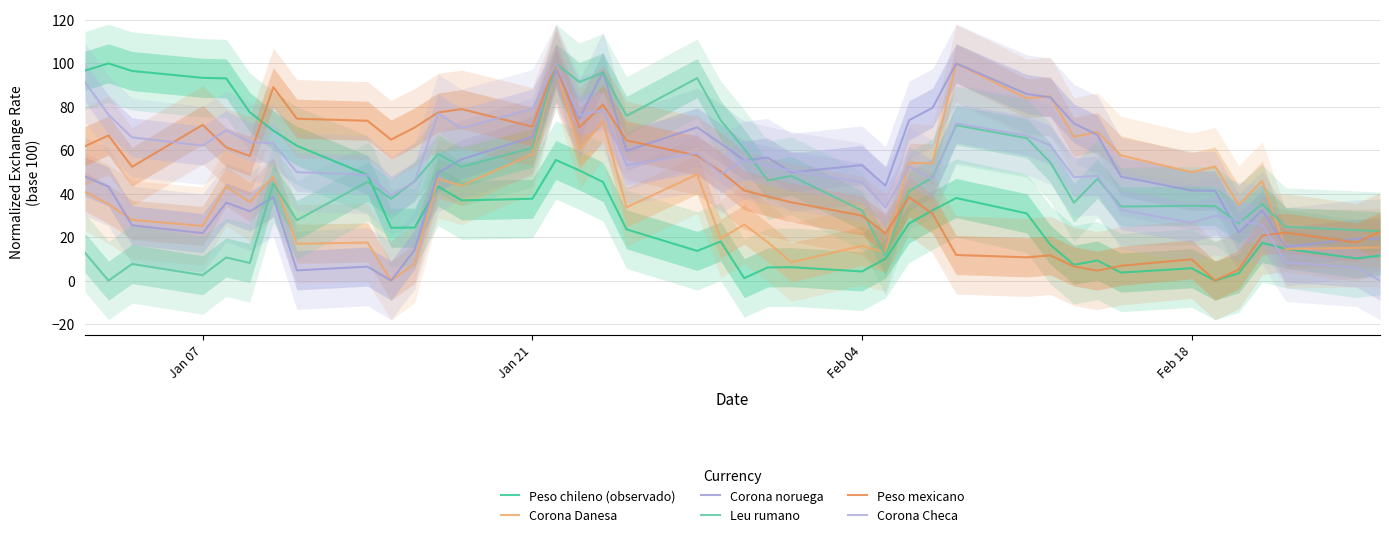

Reading right to left, list all the values displayed in this chart.

Peso chileno (observado): 11.5	10.2	14.7	17.4	3.4	0.0	5.7	3.7	9.3	7.3	16.5	30.9	38.0	32.4	26.3	10.1	4.2	6.2	6.1	1.1	18.0	13.7	23.6	45.4	50.7	55.5	37.7	36.9	43.3	24.4	24.3	48.7	62.1	69.0	77.5	93.1	93.3	96.5	100.0	96.7
Corona Danesa: 15.3	15.1	14.6	45.9	34.8	52.5	49.9	57.6	68.4	66.2	84.8	83.9	100.0	54.0	54.2	12.9	16.0	8.4	17.7	25.8	19.3	48.9	33.7	73.3	60.3	98.4	58.2	43.7	46.8	7.7	0.0	17.5	17.0	47.8	36.2	43.3	25.1	28.0	35.2	40.9
Corona noruega: 19.5	19.2	15.6	32.4	22.1	41.4	41.5	47.8	67.1	72.4	84.4	85.9	100.0	79.6	73.8	43.7	53.2	49.8	56.6	55.4	63.1	70.6	59.7	96.2	74.5	97.0	66.1	55.9	49.6	14.1	0.0	6.4	4.7	38.4	31.9	36.0	21.8	25.5	43.3	47.9
Leu rumano: 22.8	23.2	24.7	35.3	26.3	34.3	34.4	34.1	46.9	35.9	54.4	65.6	71.5	47.5	41.1	11.4	32.3	48.2	46.1	60.7	73.8	93.2	75.8	95.7	91.4	100.0	61.1	52.4	58.3	45.8	37.6	45.5	27.8	44.8	8.1	10.7	2.5	7.7	0.0	12.8
Peso mexicano: 22.5	17.5	22.1	20.8	5.1	0.0	9.8	6.8	4.6	6.5	11.6	10.7	11.8	30.8	38.5	21.7	29.9	36.0	38.7	41.5	50.3	57.5	64.5	81.1	70.6	100.0	70.9	78.9	77.4	70.5	64.9	73.6	74.5	89.1	57.4	61.3	71.7	52.4	66.8	61.9
Corona Checa: 0.0	6.0	8.3	25.6	27.4	29.9	26.7	32.6	48.3	47.6	62.3	66.7	72.4	46.6	52.7	33.6	45.3	50.6	52.9	55.7	49.1	58.7	53.1	78.5	76.2	100.0	79.1	70.2	76.9	45.5	39.2	48.7	49.9	63.2	63.8	69.2	62.2	65.9	76.4	91.4